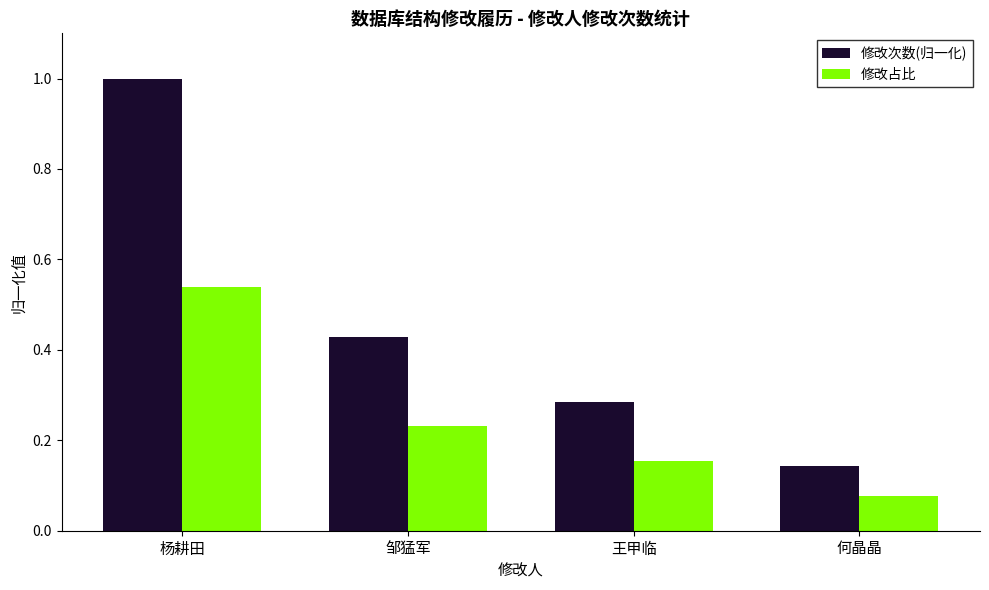

Which label corresponds to the largest value in the chart?

杨耕田